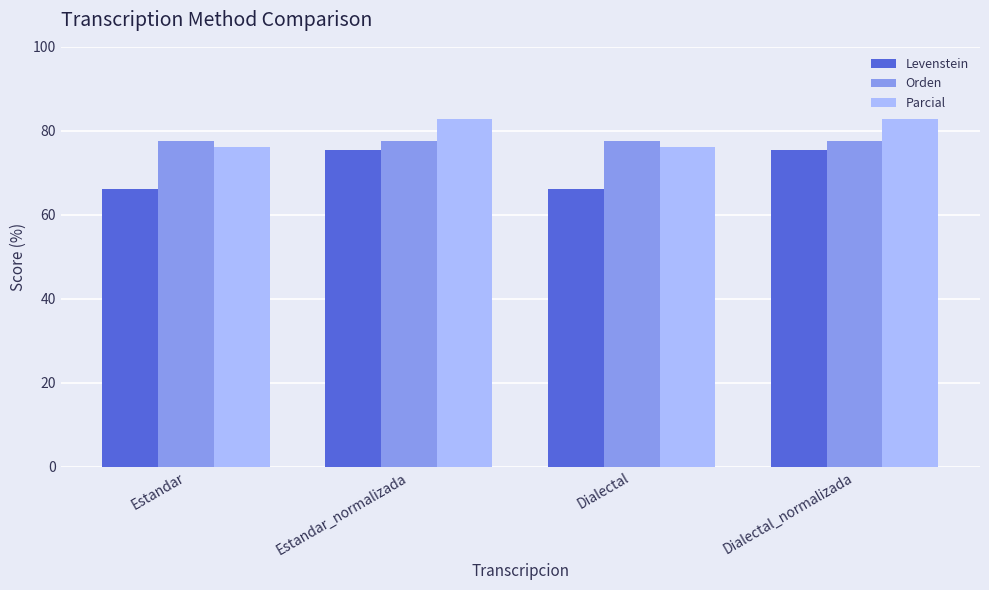

Reading left to right, transcribe all the data shown in this chart.

Levenstein: 66.1	75.5	66.1	75.5
Orden: 77.6	77.6	77.6	77.6
Parcial: 76.1	82.8	76.1	82.8